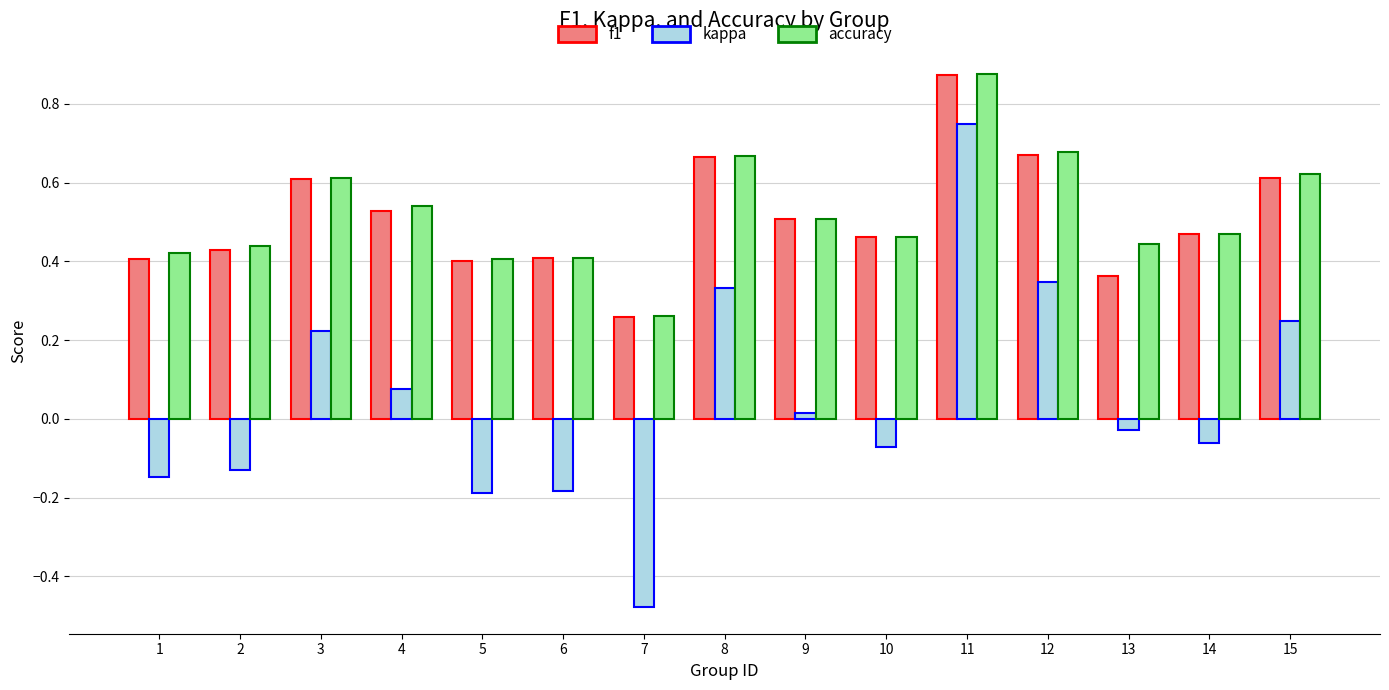

Between 8 and 13, which series saw the biggest shift?

kappa